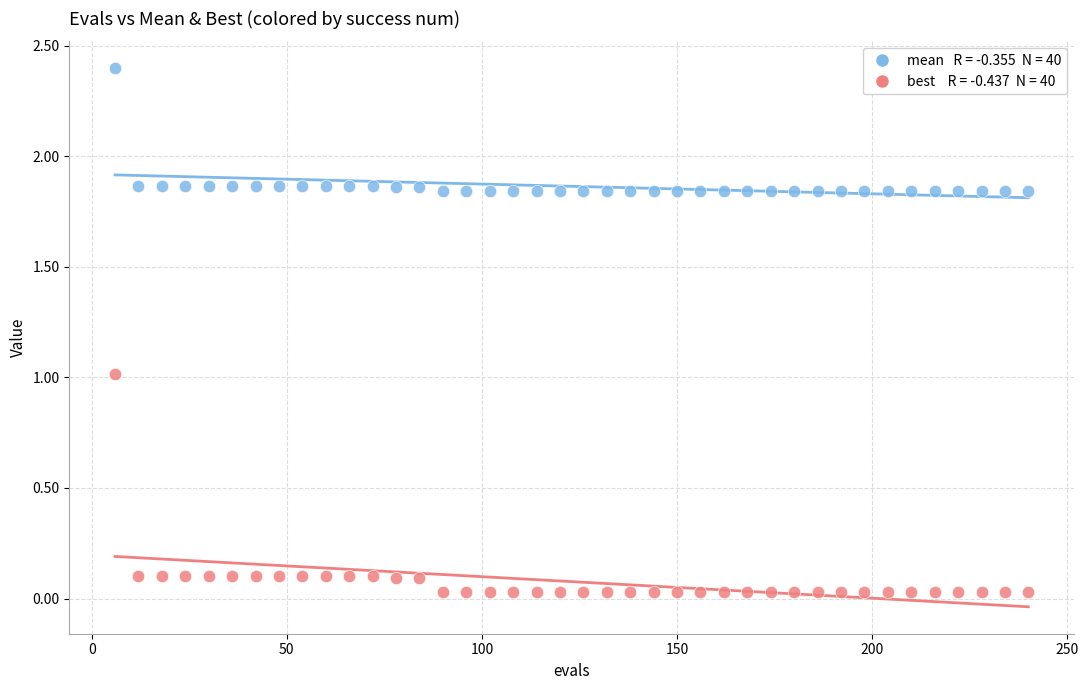

Across all data points, what is the range of Y values (max minus min)?

2.4